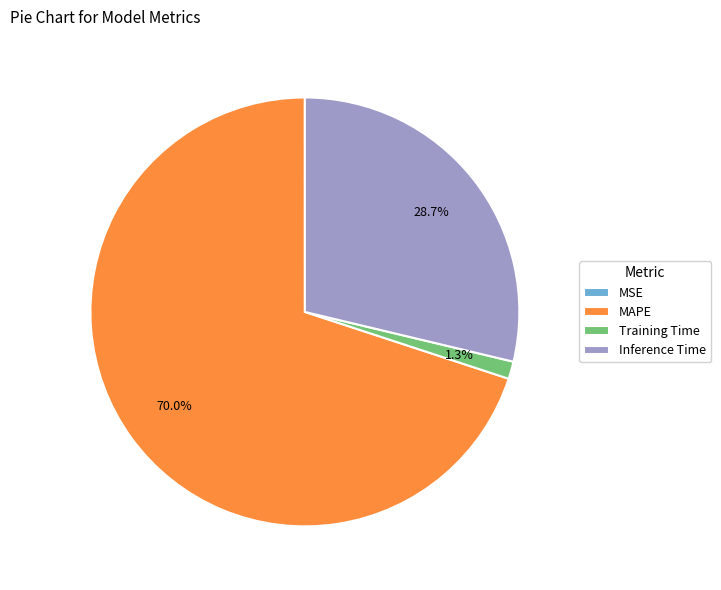

To the nearest percent, what percentage of the pie is Training Time?

1%